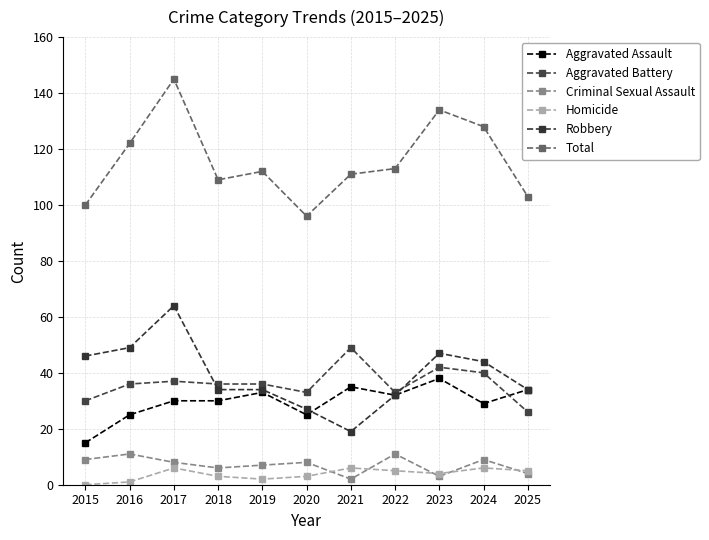

What is the lowest value of the Robbery series?

19